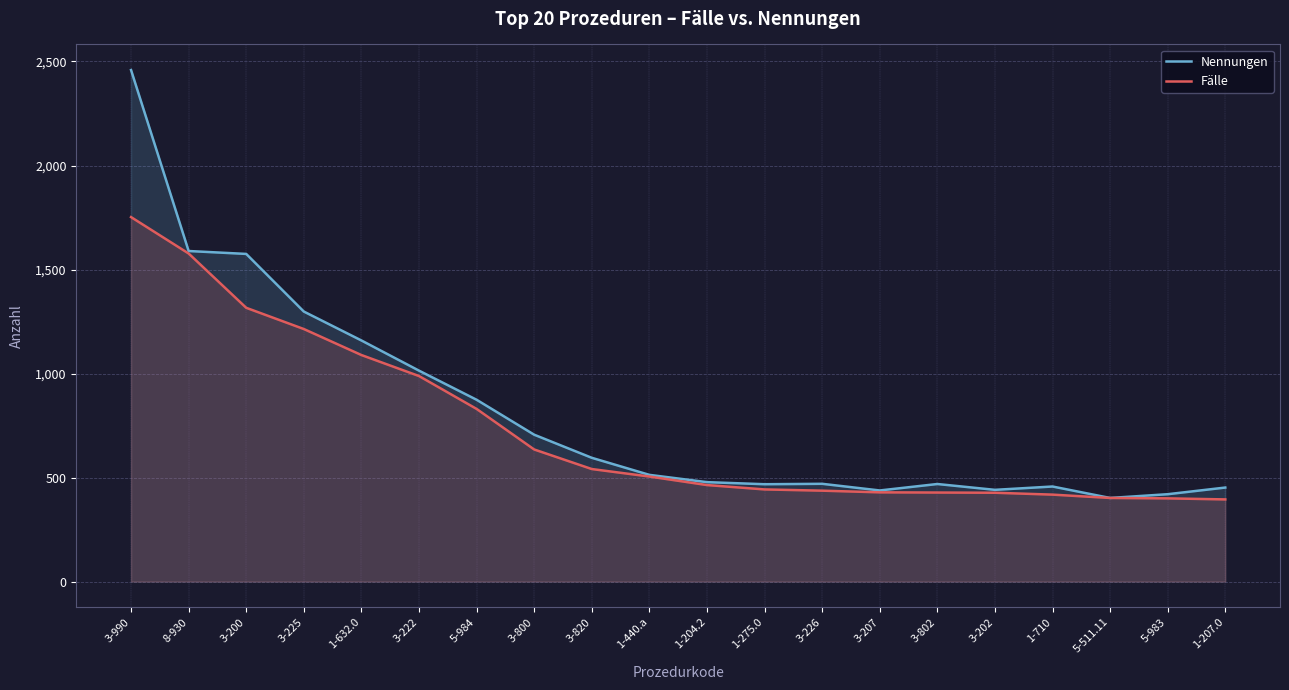

What is the sum of all Fälle values?

14690